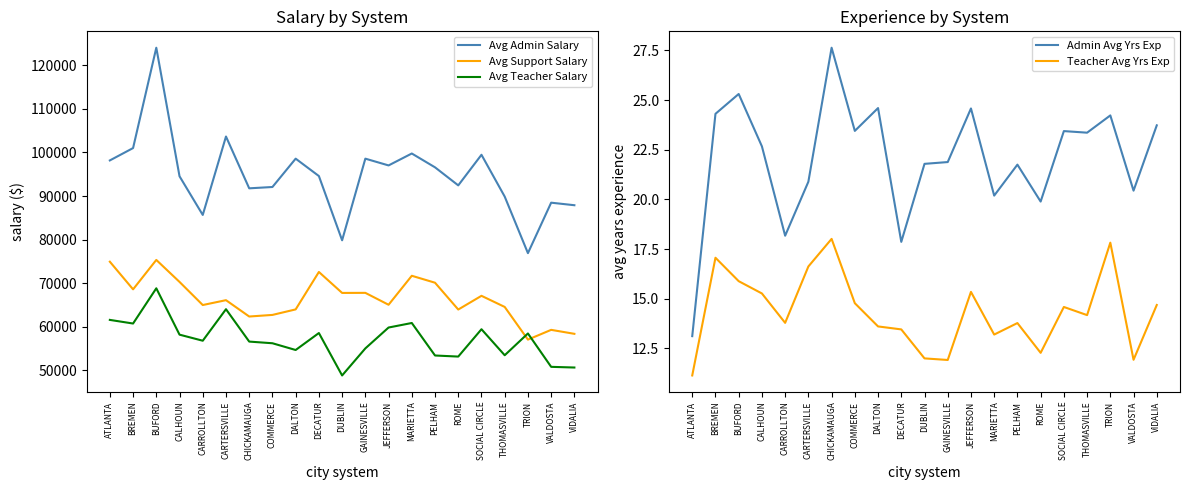

What is the difference between the Avg Teacher Salary values at THOMASVILLE and PELHAM?

59.5